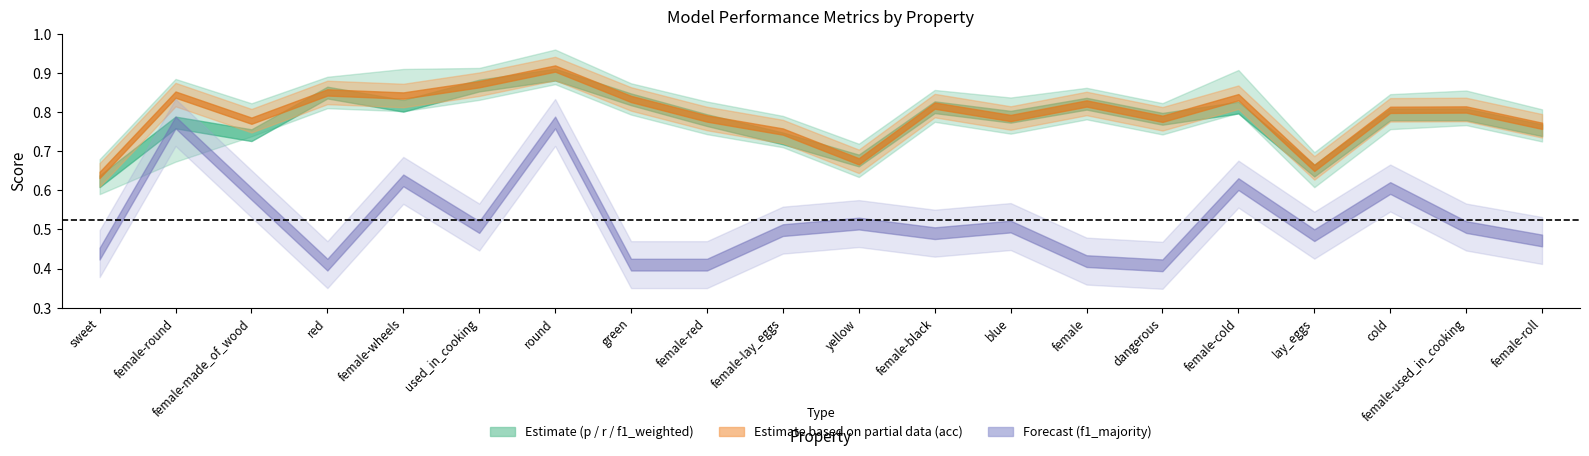

At which category is the sum across all series the highest?

round